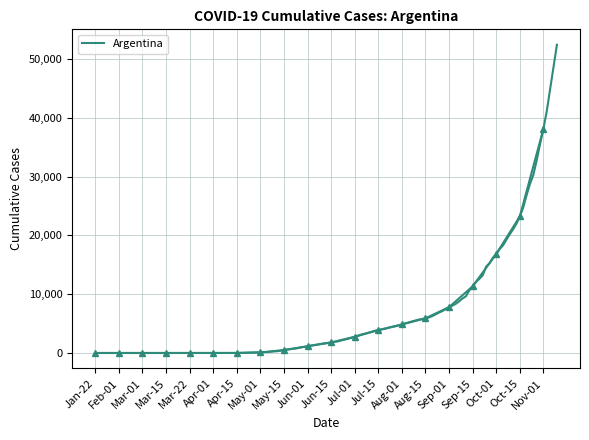

What is the value of the 8th point from the left?

97